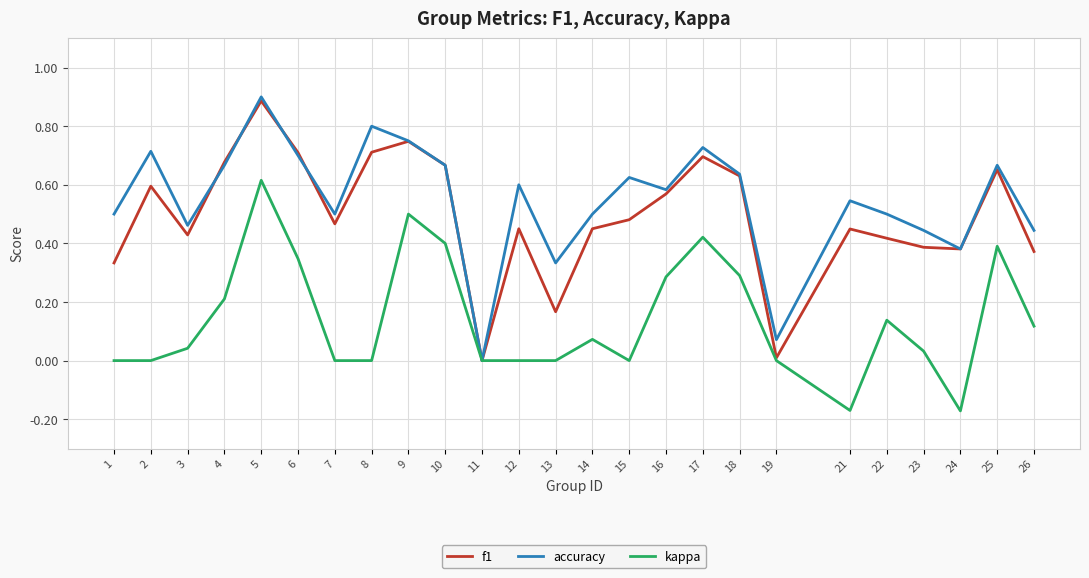

Which series changed the most between 8 and 14?

accuracy